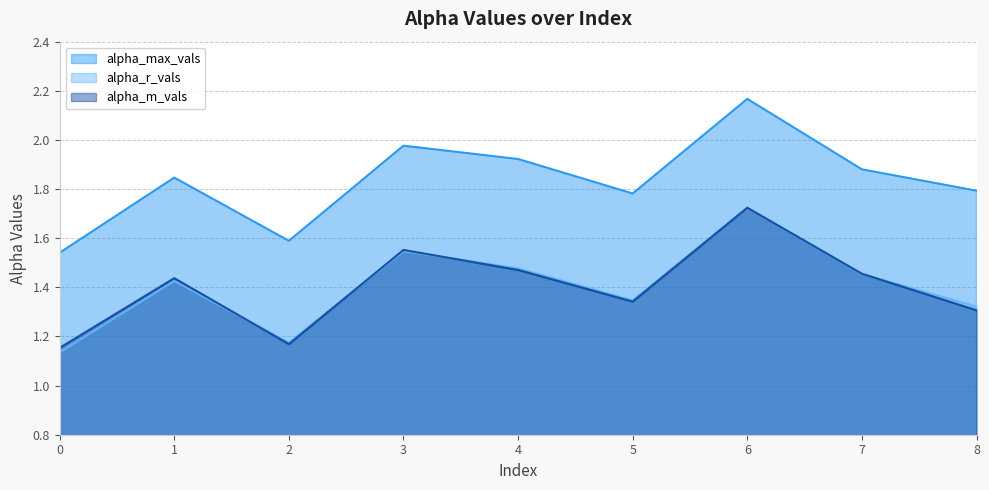

What is the difference between the second highest and minimum values in the alpha_r_vals series?

0.4